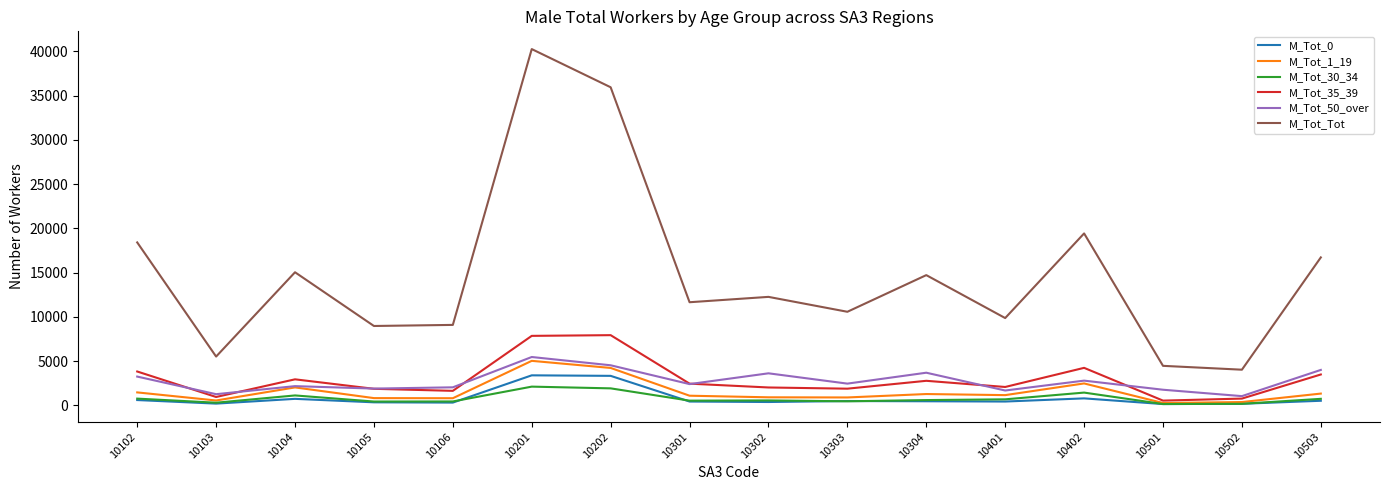

True or false: M_Tot_0 and M_Tot_Tot intersect in this chart.

False